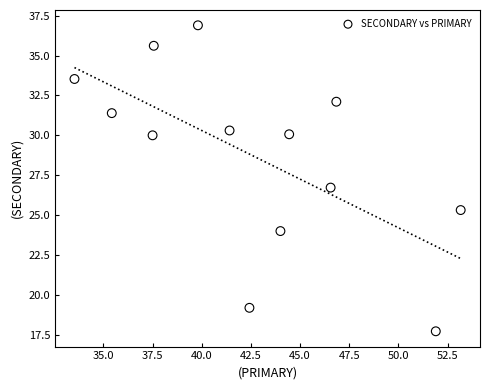

What Y value in the scatter plot is closest to 27?

26.7